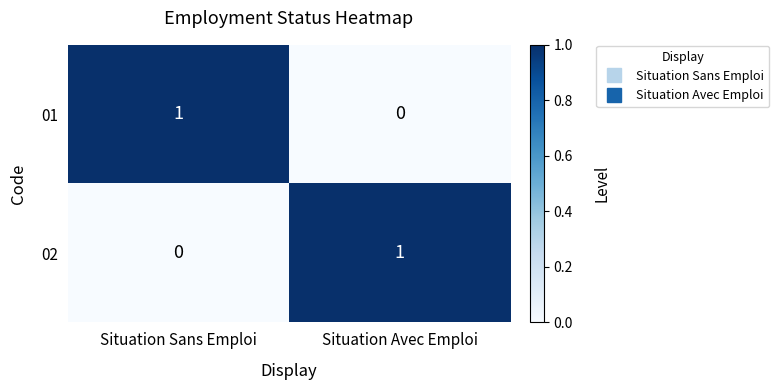

Reading left to right, list all the values displayed in this chart.

01: 1	0
02: 0	1